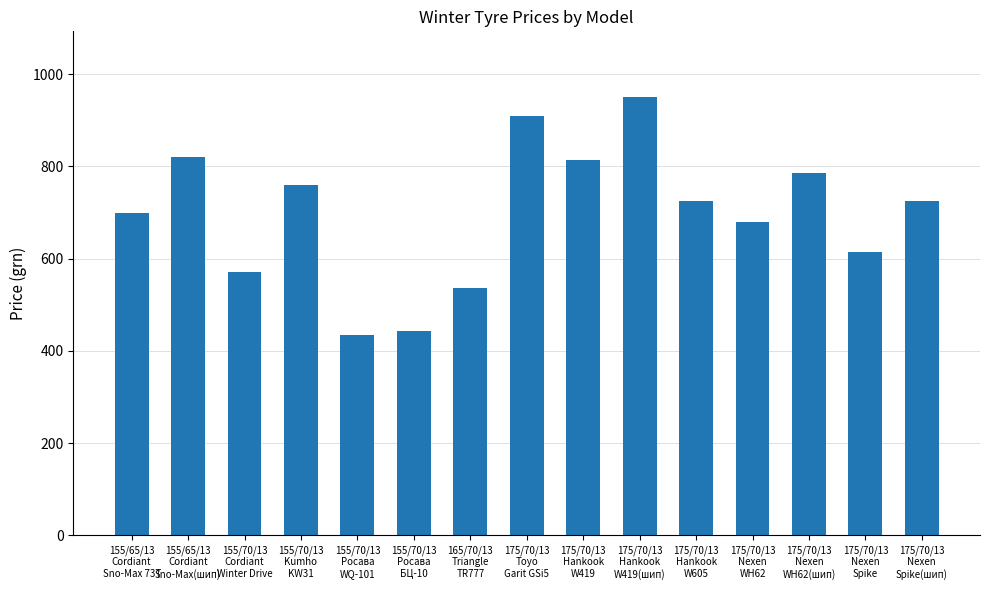

The value at 155/70/13
Cordiant
Winter Drive is 238. True or false?

False